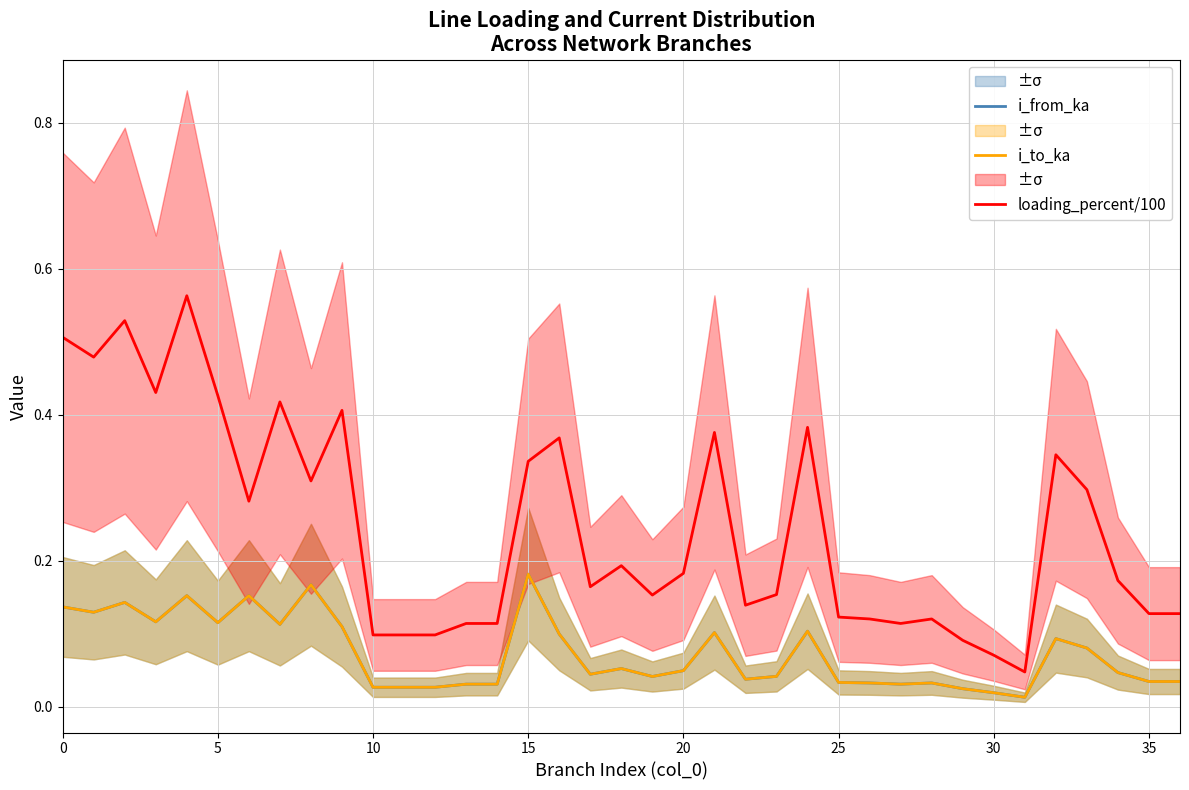

Is the value of i_from_ka at 13 greater than the value of i_to_ka at 33?

No